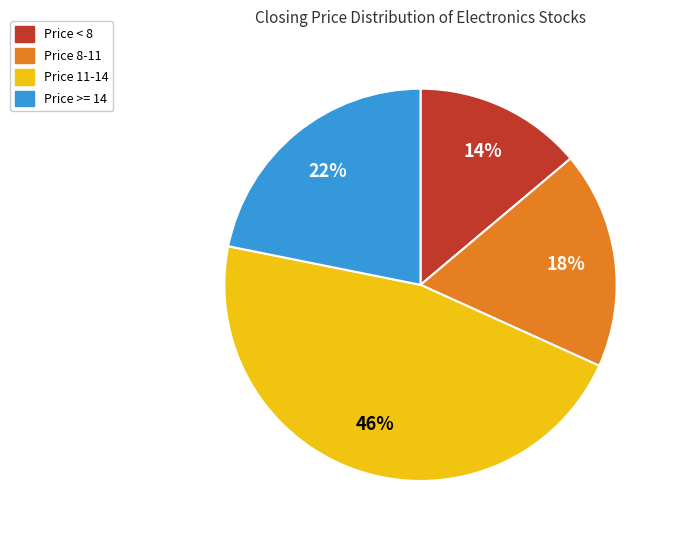

Is there any slice that represents more than half of the pie?

No